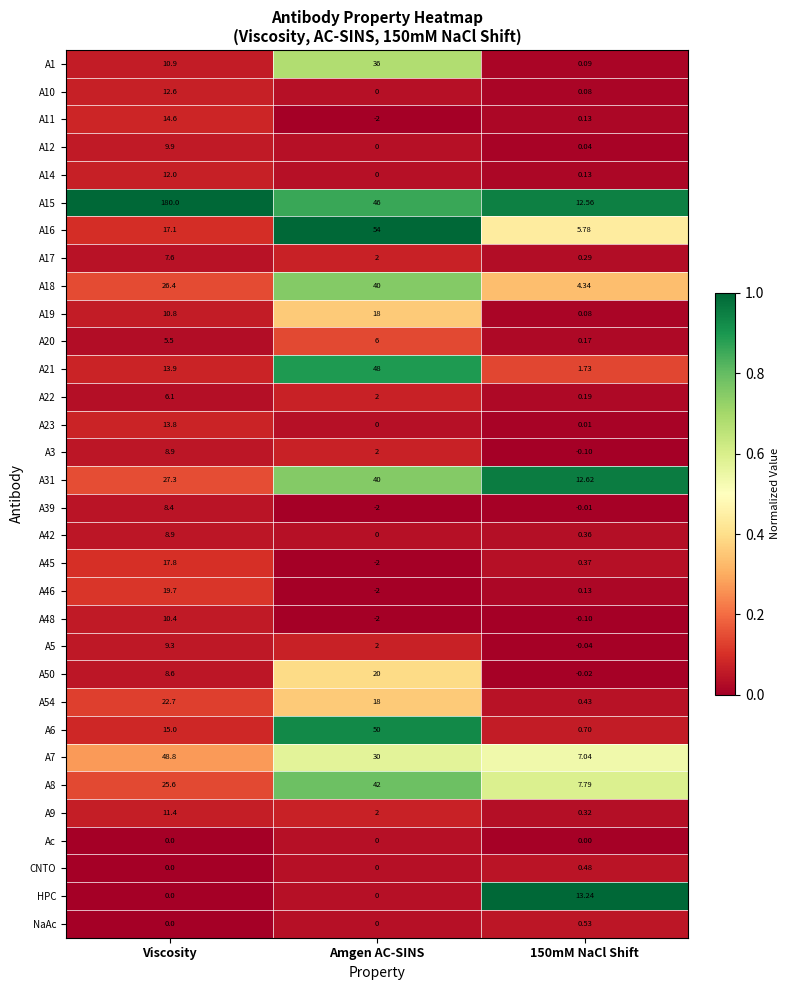

What is the maximum value shown in the chart?

180.0